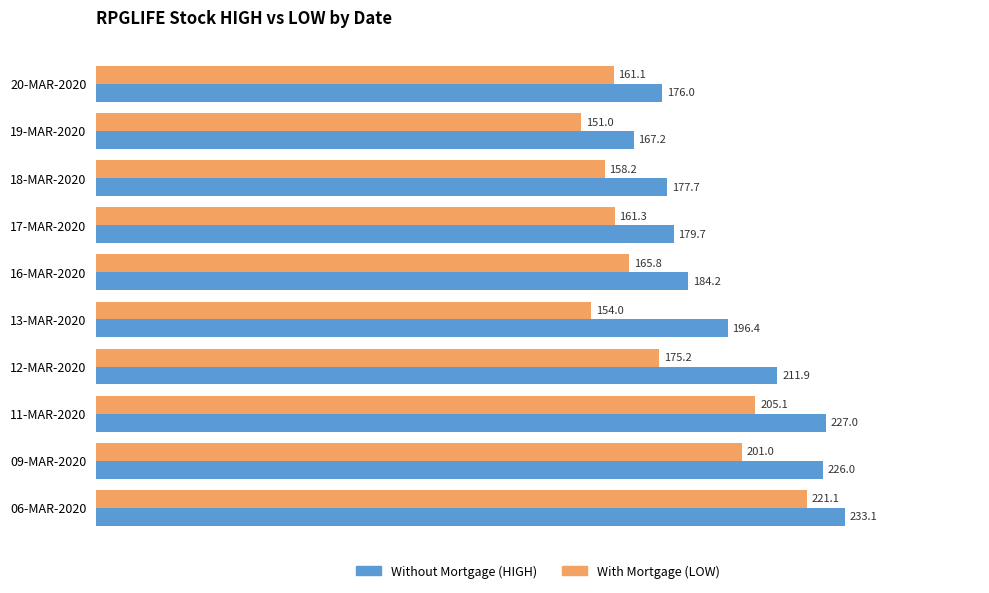

How many data points in With Mortgage (LOW) are above 165?

5